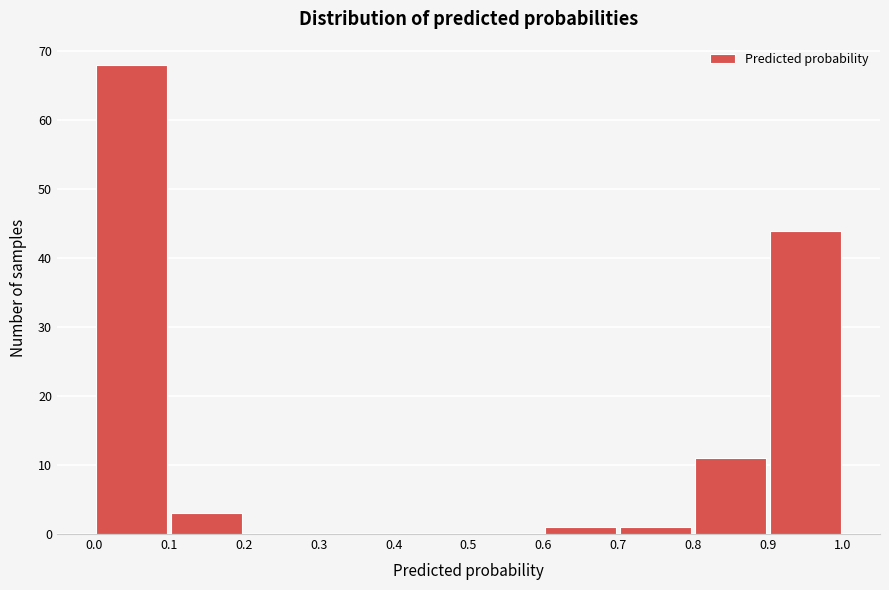

Reading left to right, list every bar in this chart as the range it spans on the x-axis followed by its height. The values are not printed on the chart, so give them approximately, as read against the axis.

0.0 to 0.1: 68
0.1 to 0.2: 3
0.2 to 0.3: 0
0.3 to 0.4: 0
0.4 to 0.5: 0
0.5 to 0.6: 0
0.6 to 0.7: 1
0.7 to 0.8: 1
0.8 to 0.9: 11
0.9 to 1.0: 44